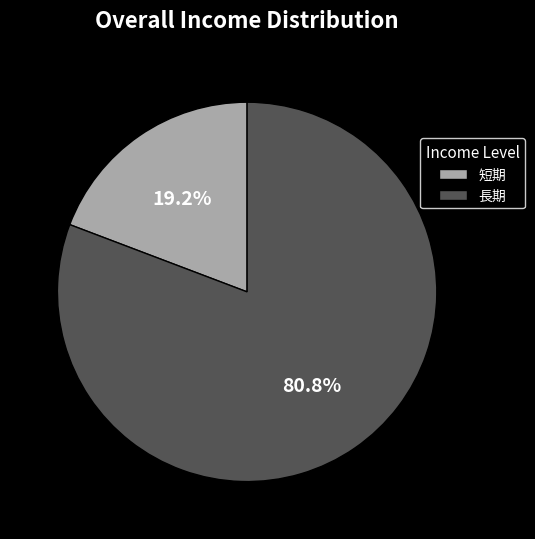

Which has a higher value, 短期 or 長期?

長期